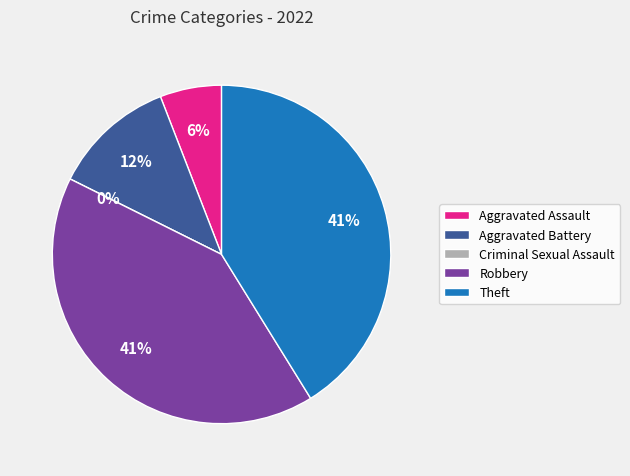

Approximately how many times larger is the value at Aggravated Battery compared to Aggravated Assault?

2.0